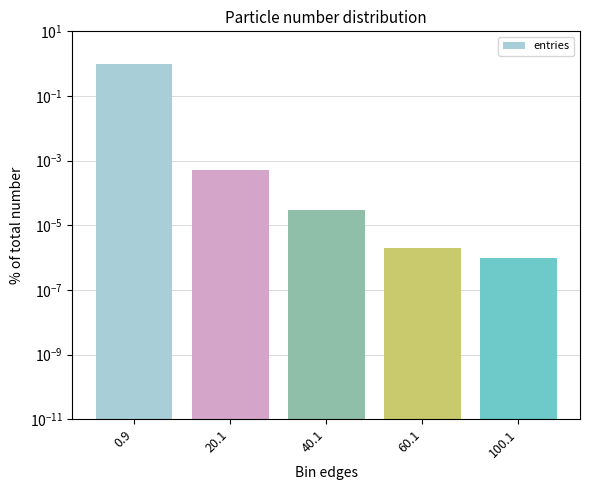

How many bars are there in total?

5